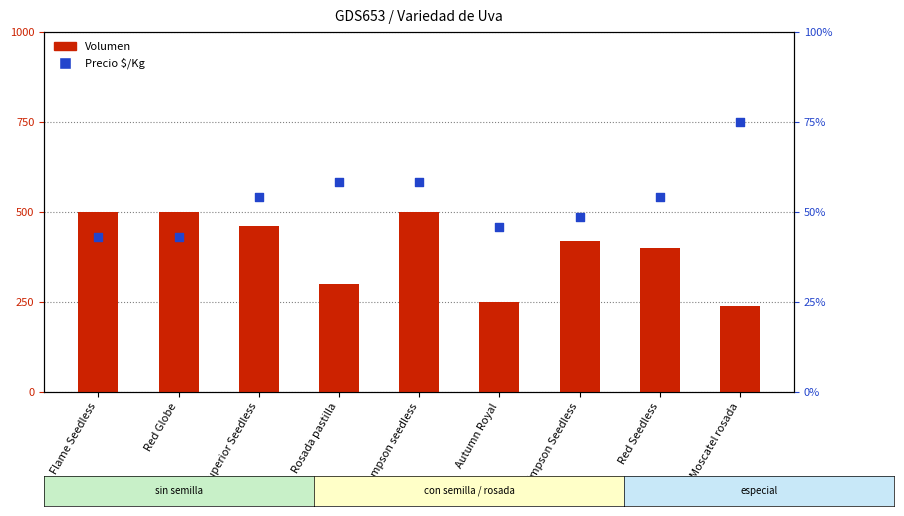

Which series has the widest spread of Y values?

Precio $/Kg